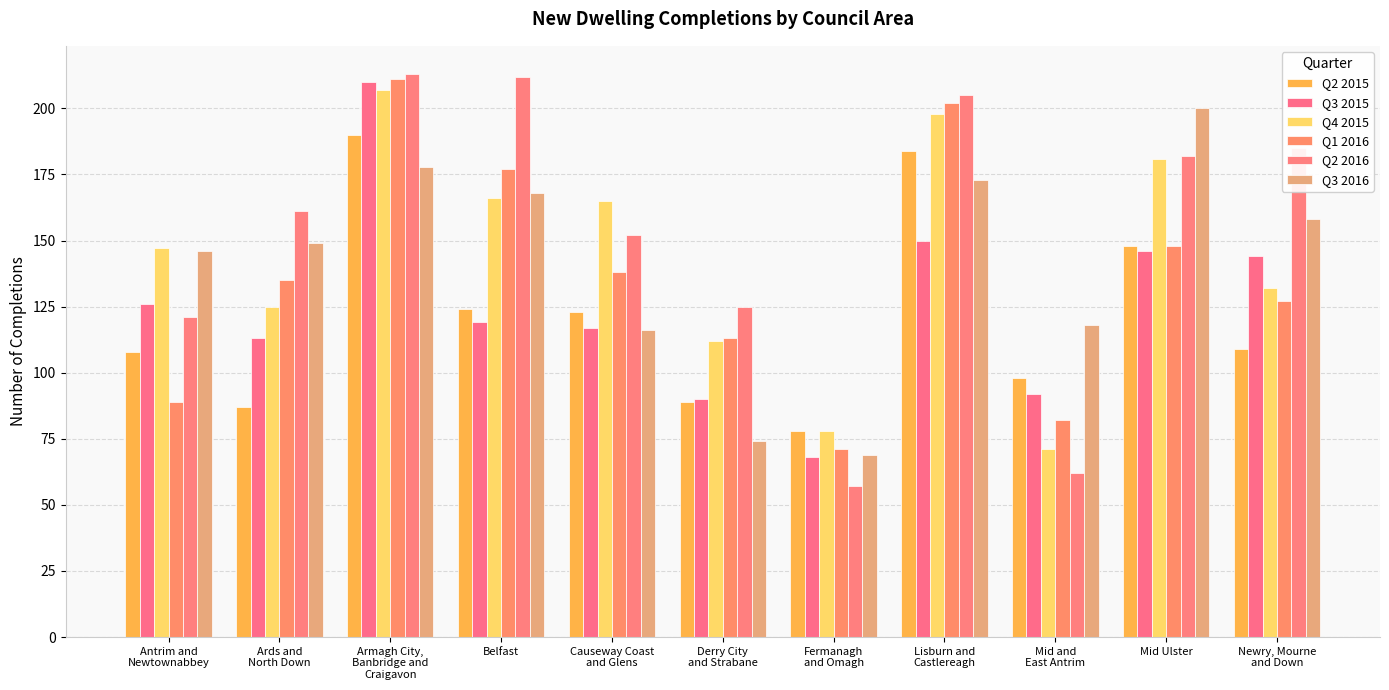

Which series has the largest total across all categories?

Q2 2016